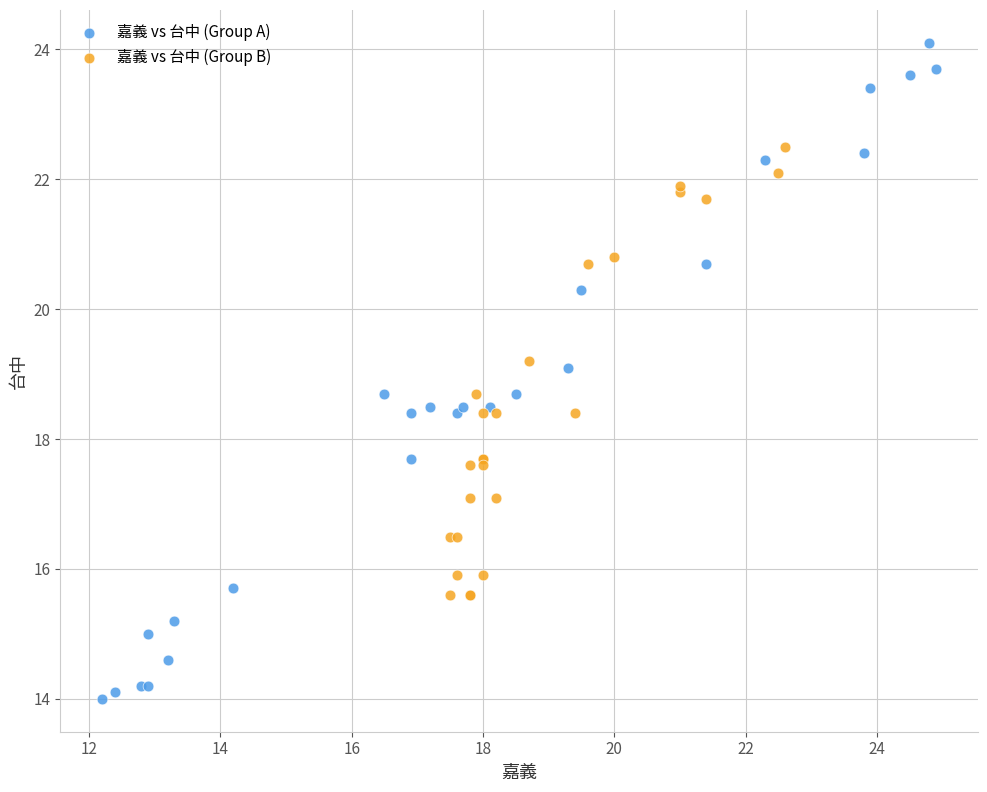

Which series has the largest Y range (max minus min)?

嘉義 vs 台中 (Group A)